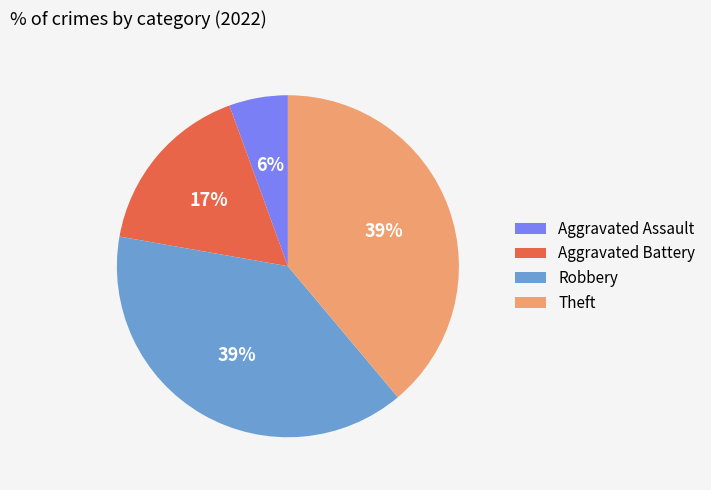

Is there any slice that represents more than half of the pie?

No